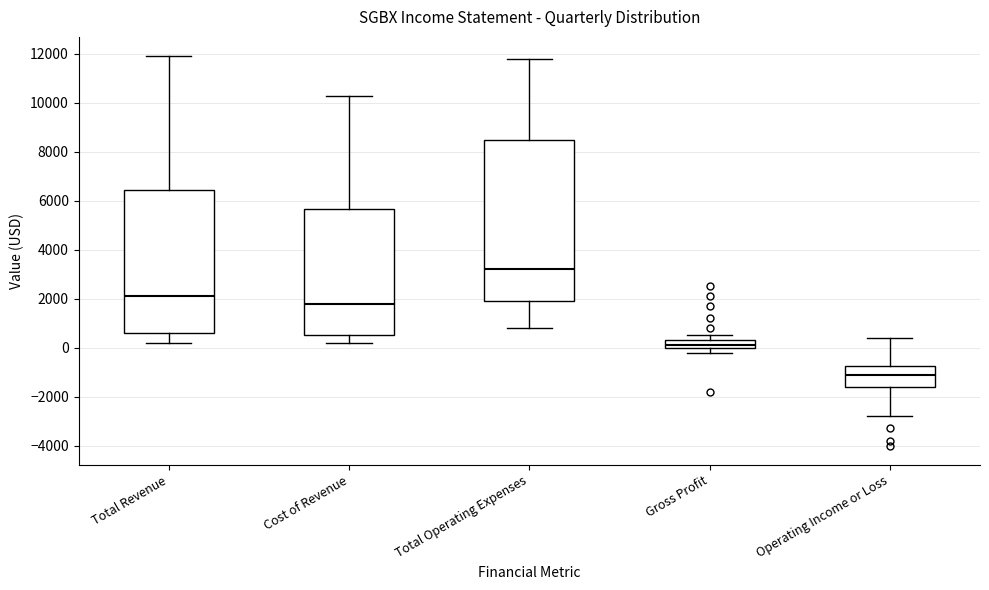

Comparing the boxes themselves (not the whiskers), which one is the tallest?

Total Operating Expenses